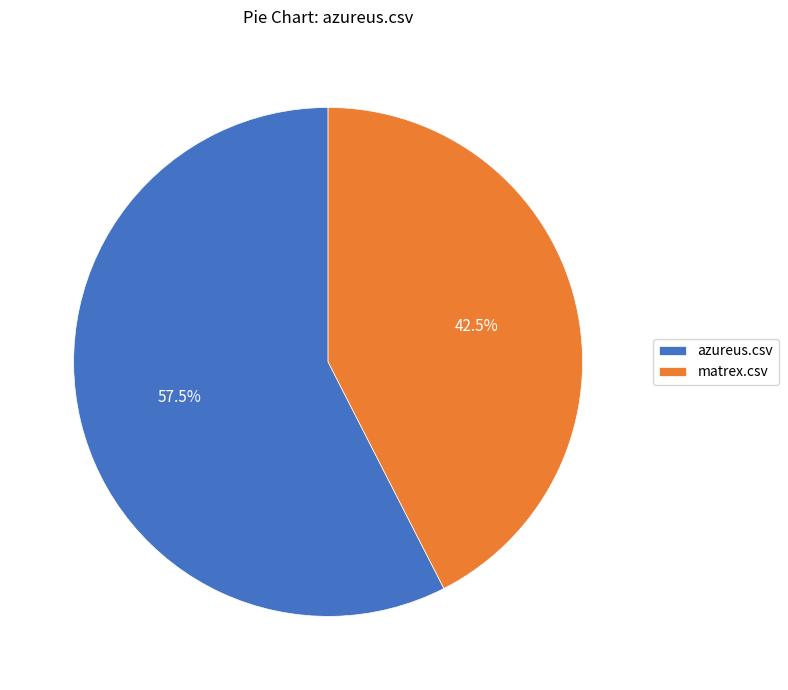

What is the total percentage of azureus.csv and matrex.csv?

100.0%